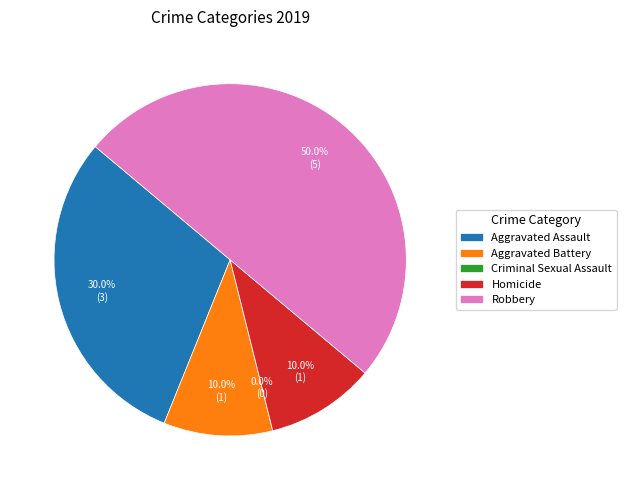

How much of the chart is everything except Aggravated Assault?

70.0%